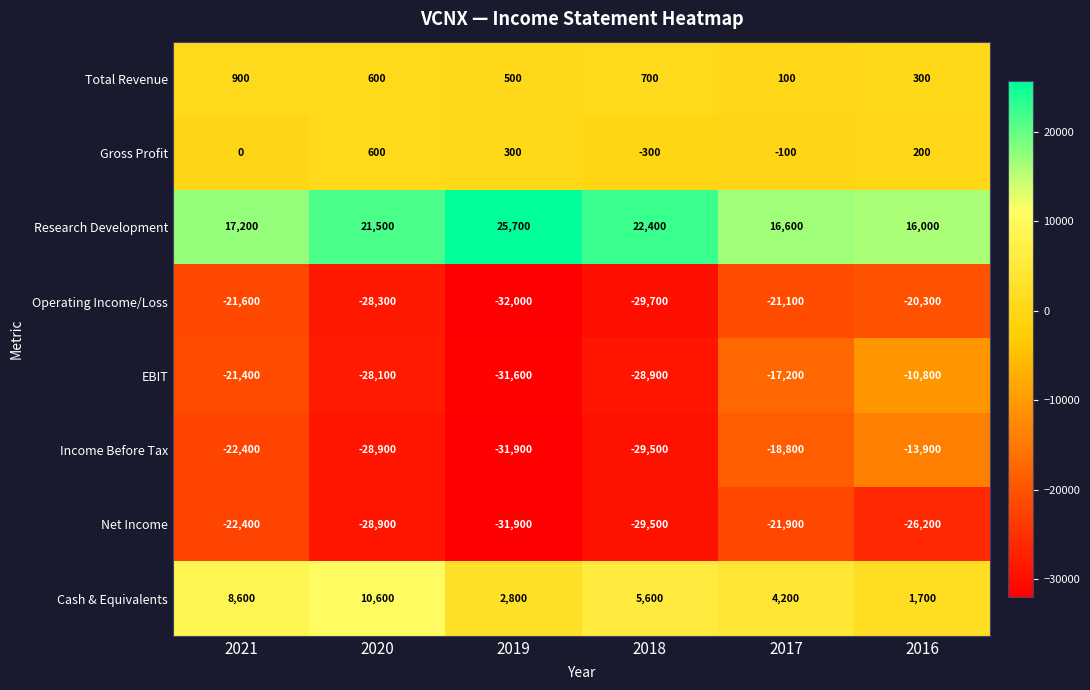

Which series changed the most between 2021 and 2016?

EBIT